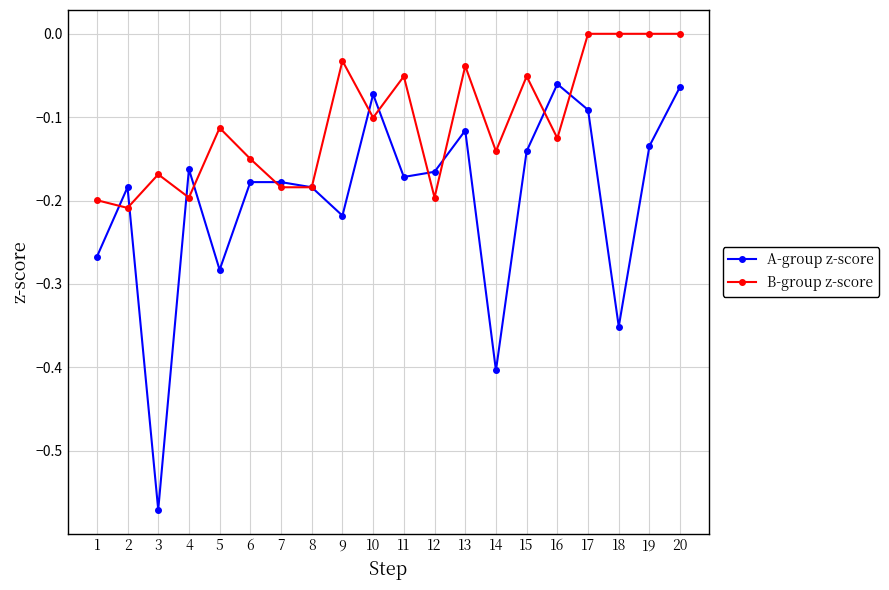

After their last crossing, which series has the higher values: A-group z-score or B-group z-score?

B-group z-score